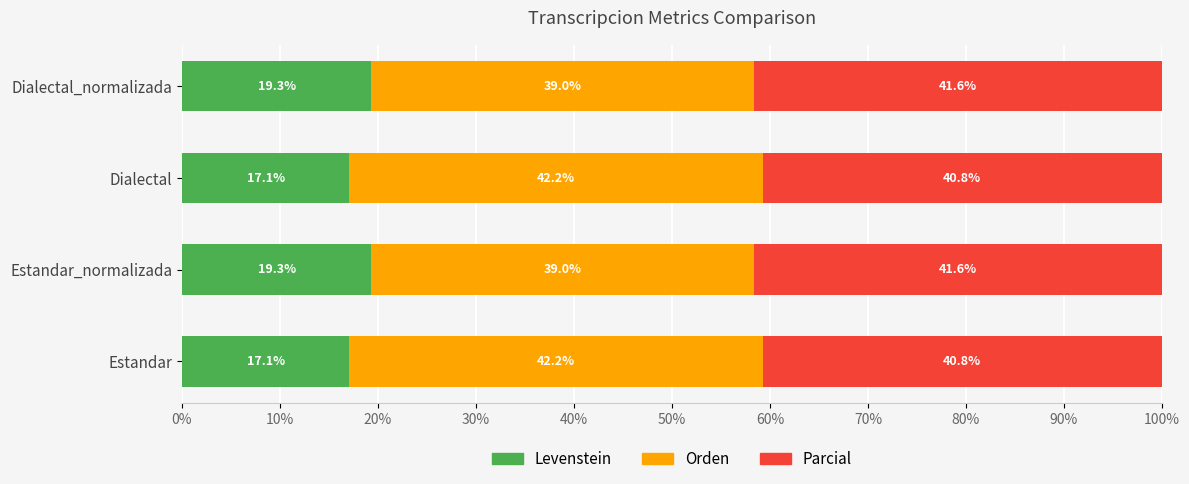

What is the difference between the maximum and minimum values in the Levenstein series?

2.2